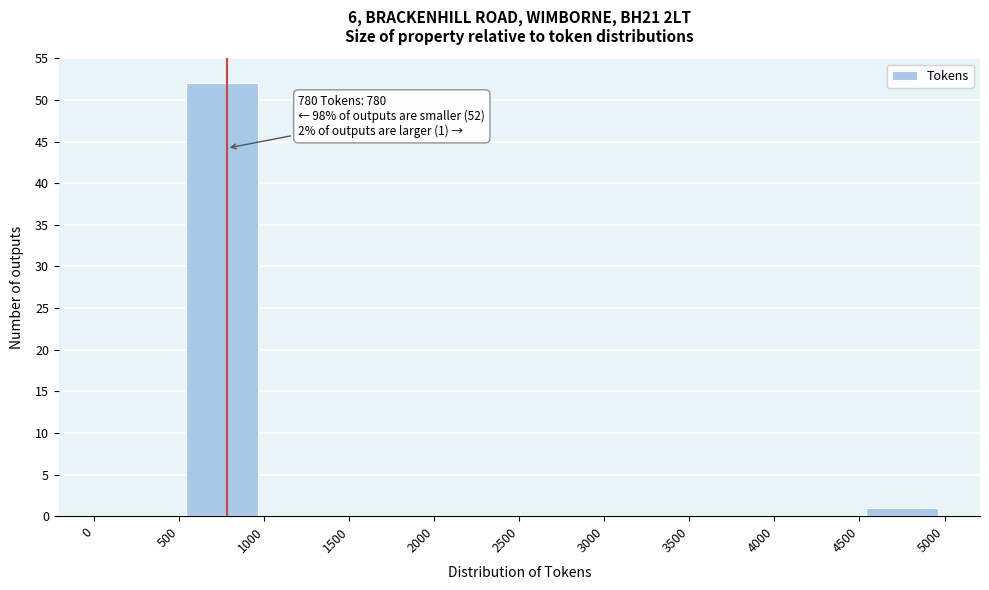

Which range on the x-axis has the tallest bar?

500 to 1000